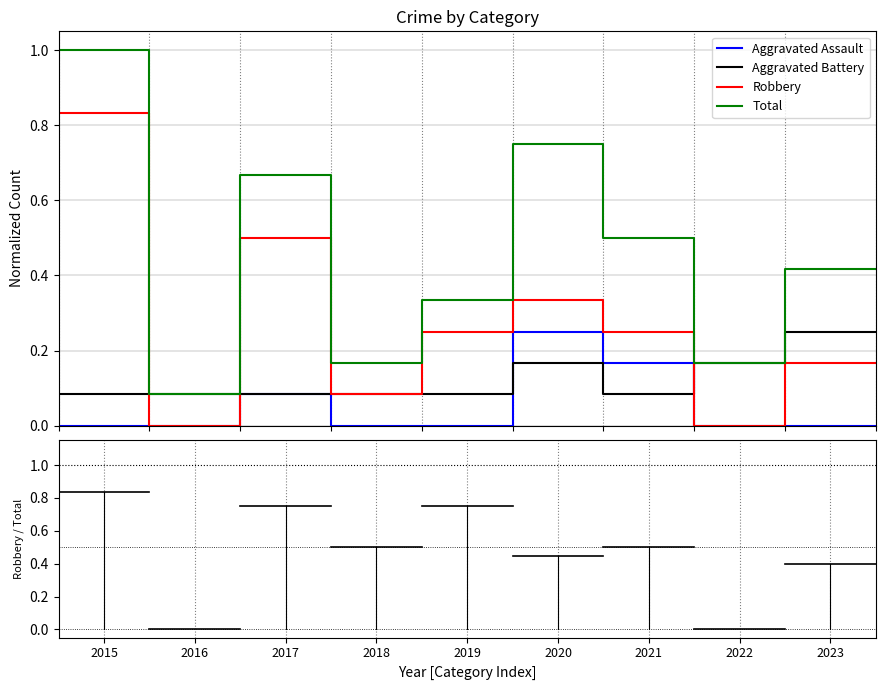

True or false: Aggravated Assault and Total cross at least once.

False